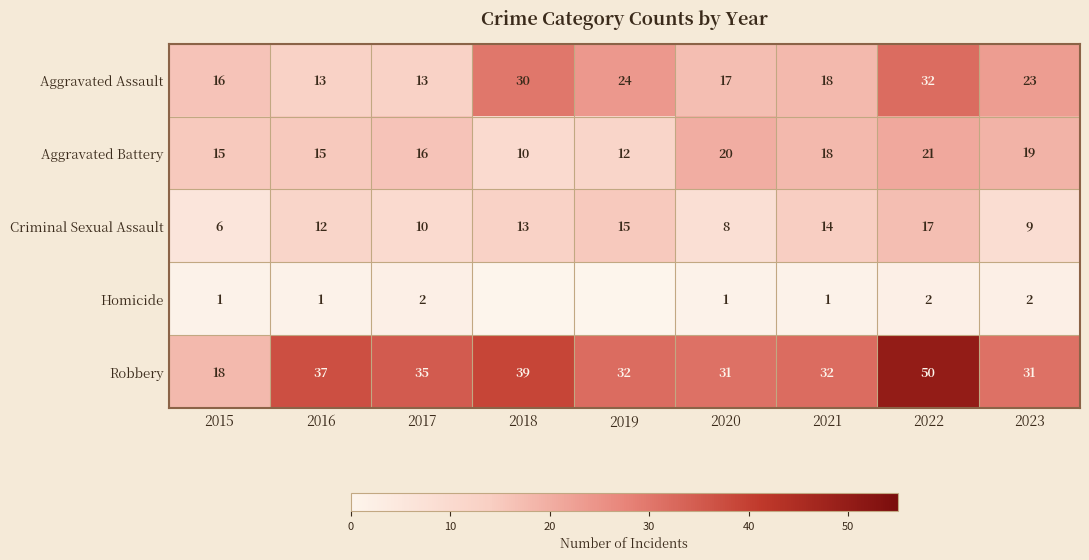

Which has a higher value, 2018 or 2023?

2018